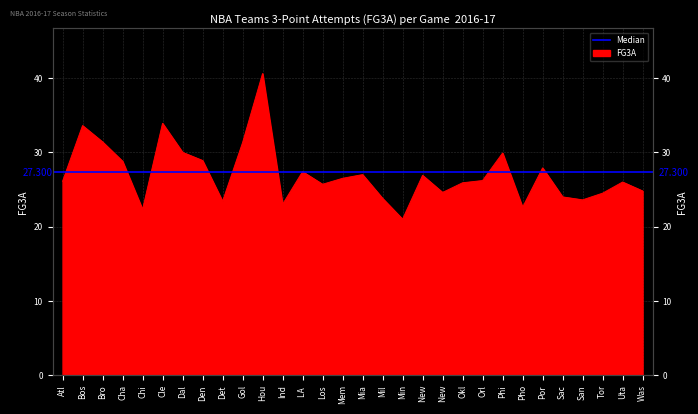

What is the smallest value displayed?

21.0